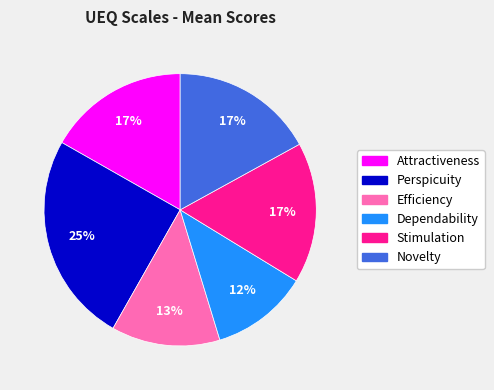

To the nearest percent, what is the combined percentage of Novelty and Dependability?

29%